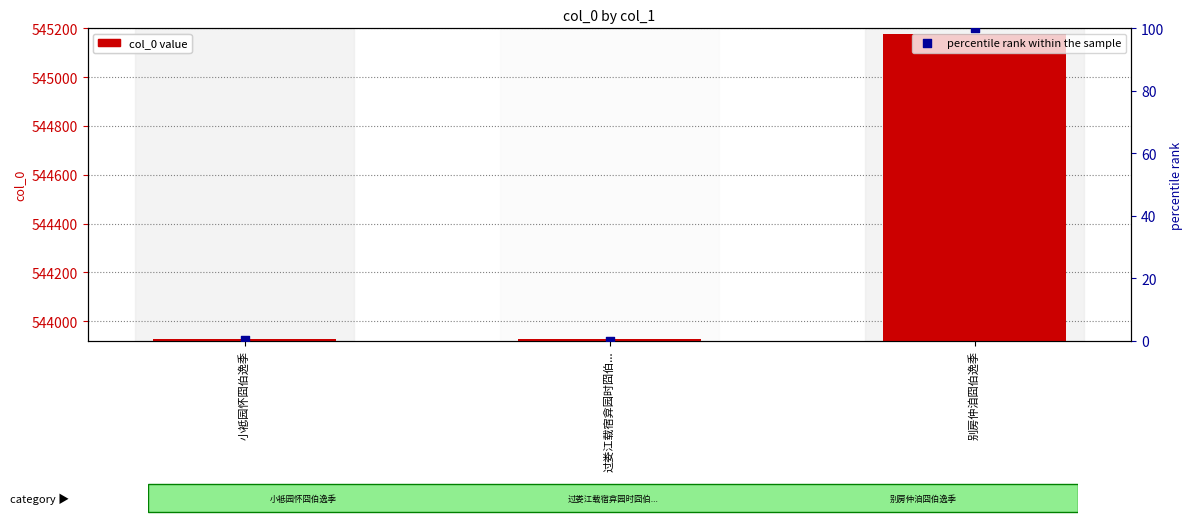

Which series has the widest spread of Y values?

col_0